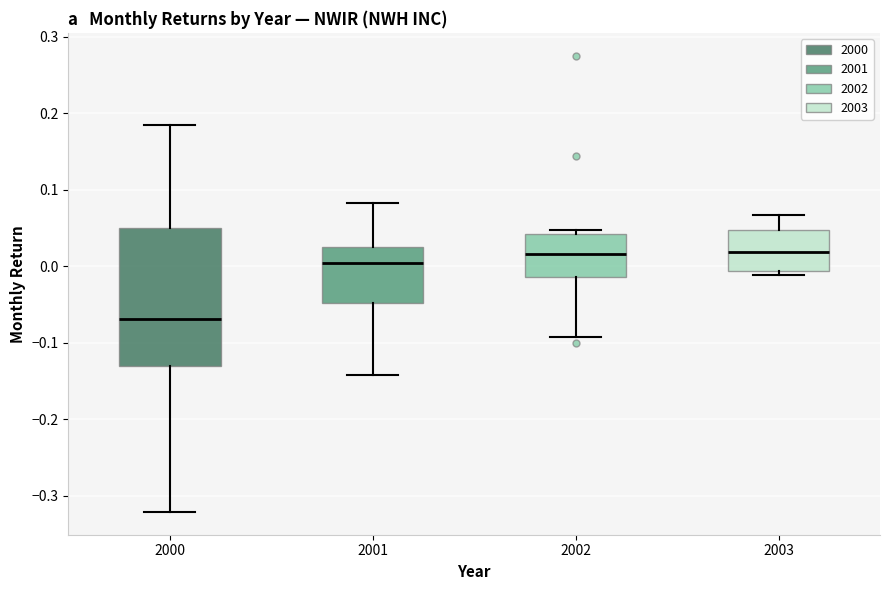

Comparing the boxes themselves (not the whiskers), which one is the tallest?

2000